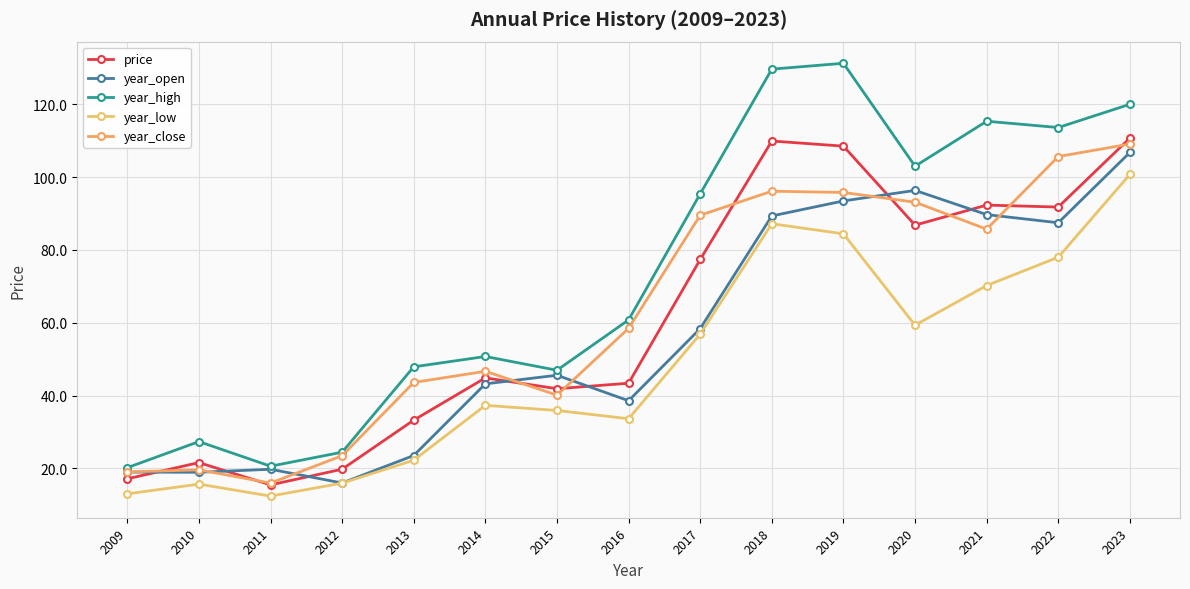

True or false: year_low and year_close cross at least once.

False